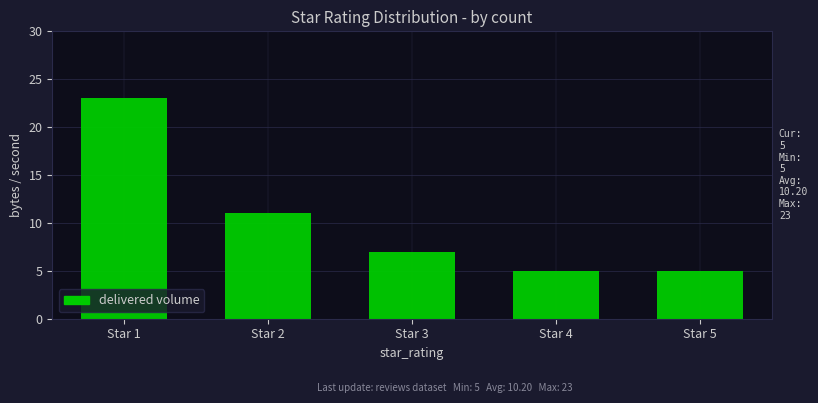

What is the average value?

10